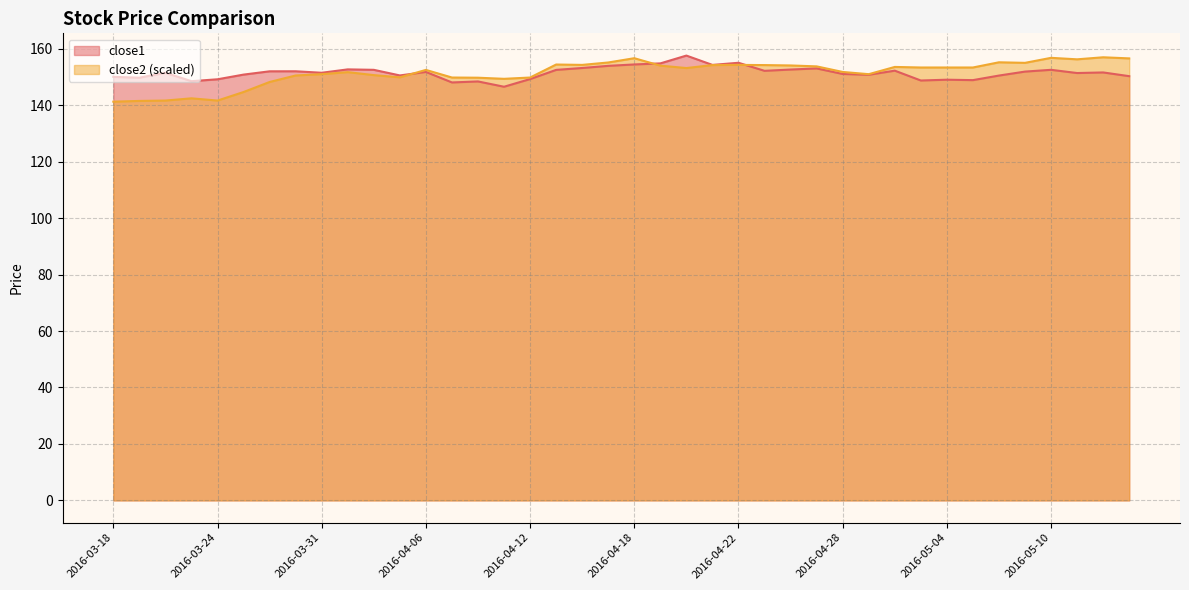

Reading left to right, extract all data points from this chart.

close1: 150.1	149.8	151.5	148.5	149.2	150.9	152.0	152.0	151.5	152.7	152.5	150.6	151.8	148.1	148.4	146.6	149.3	152.5	153.2	154.0	154.4	154.8	157.6	154.3	155.0	152.2	152.6	153.0	151.1	150.8	152.2	148.8	149.0	148.9	150.5	151.9	152.6	151.4	151.6	150.3
close2: 141.3	141.5	141.7	142.4	141.7	144.7	148.2	150.5	151.0	151.7	150.7	149.9	152.5	149.8	149.8	149.4	149.8	154.4	154.3	155.1	156.7	154.0	153.2	154.2	154.3	154.2	154.1	153.8	151.8	151.0	153.6	153.4	153.4	153.4	155.2	155.0	156.8	156.3	157.0	156.6